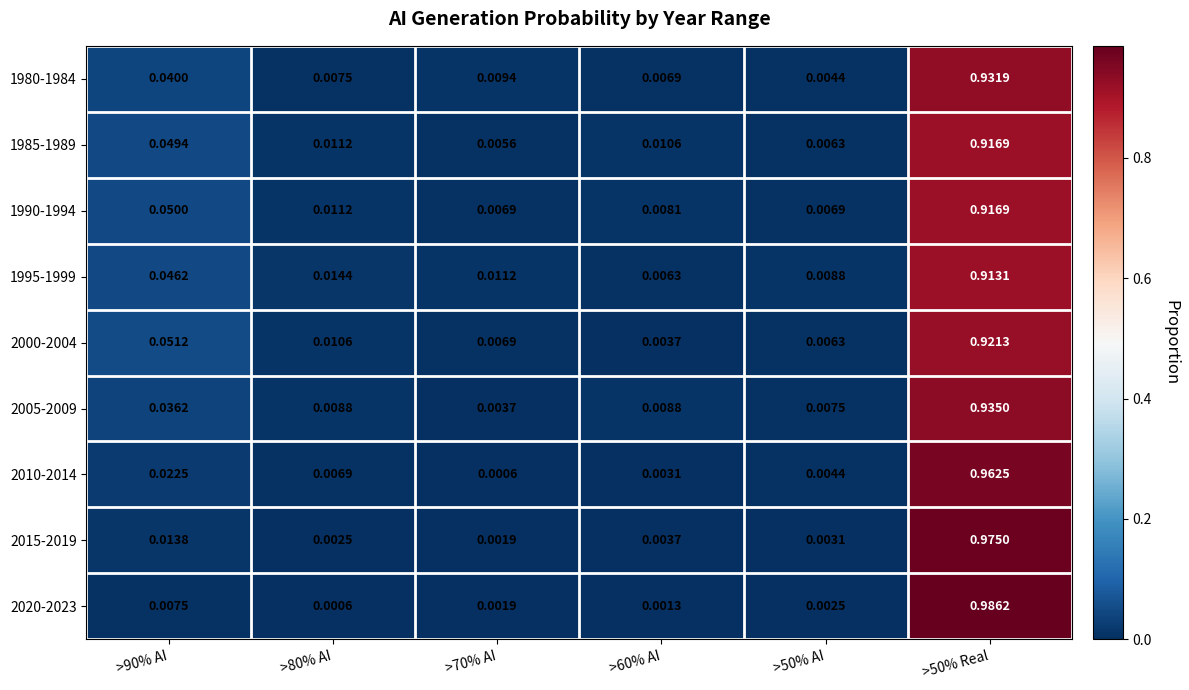

Is the value of 2020-2023 at >80% AI greater than the value of 1995-1999 at >70% AI?

No